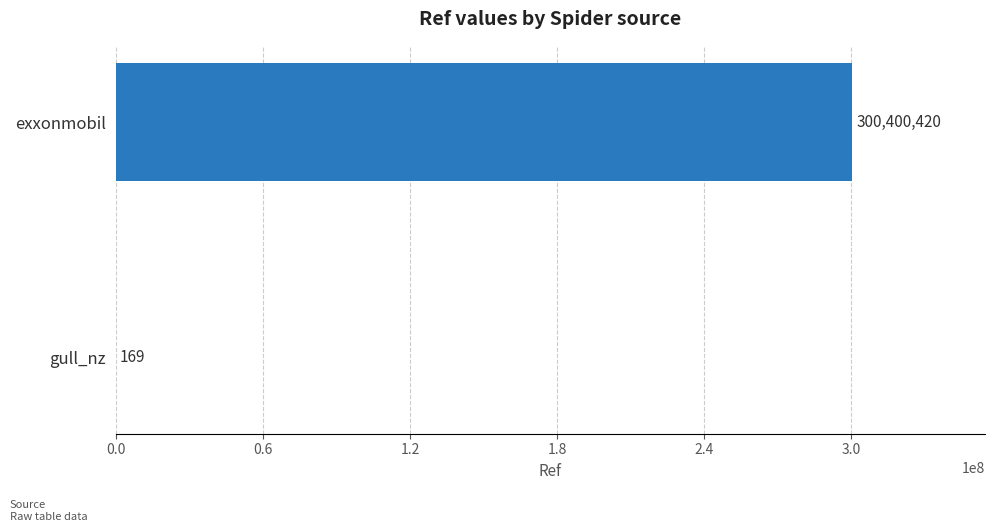

What is the change in value from exxonmobil to gull_nz?

-300400251